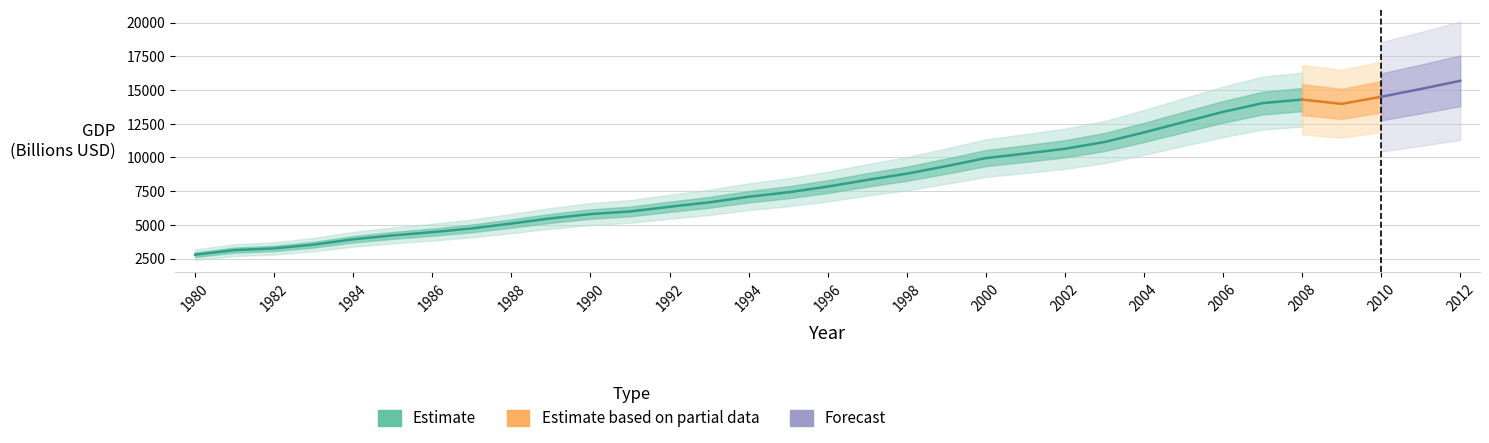

What is the value of the 29th point from the left?

14291.5